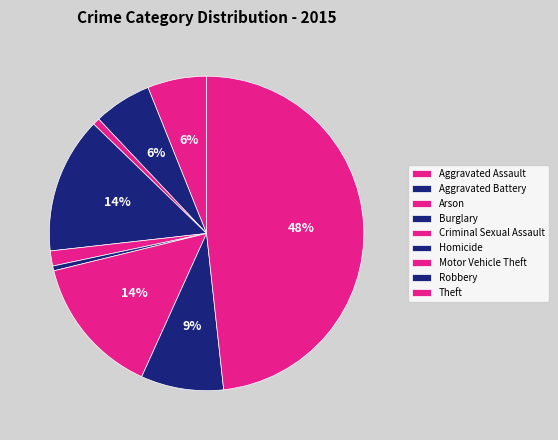

To the nearest percent, what is the average slice percentage?

11%